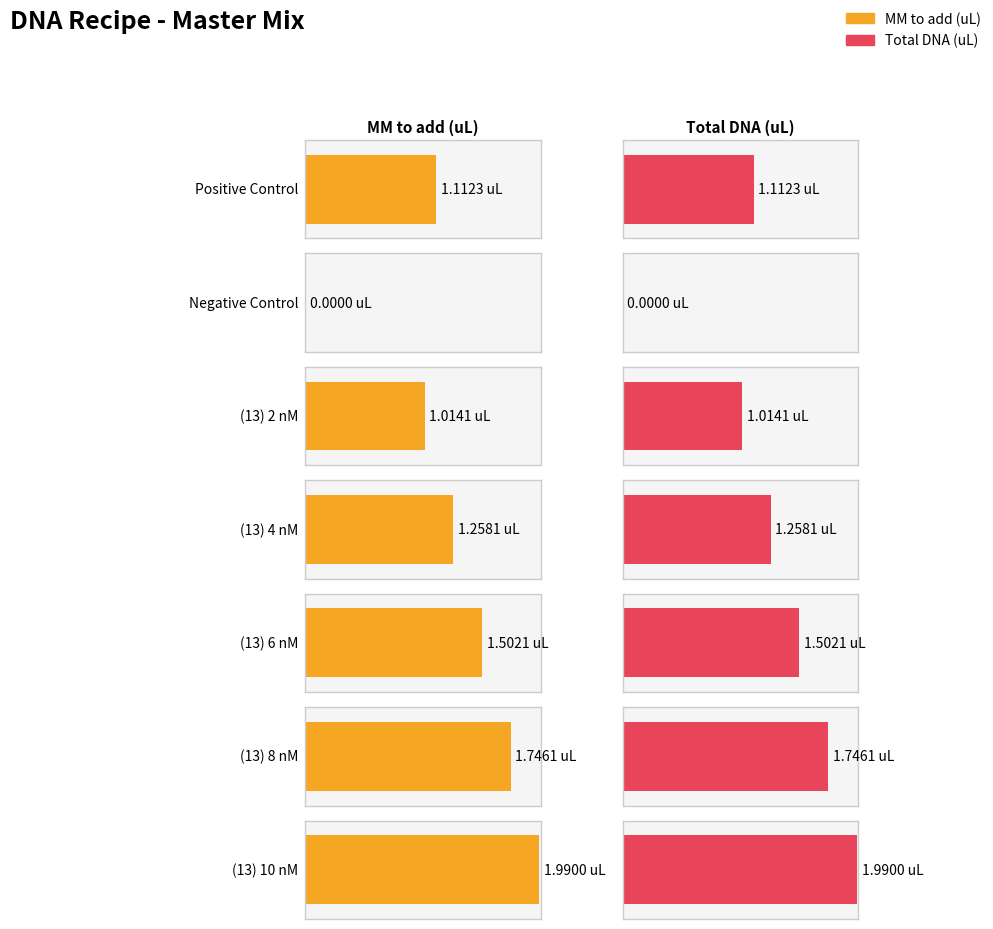

Reading right to left, what are all the values shown in this chart?

Average utilization: 2.0	1.7	1.5	1.3	1.0	0.0	1.1
Total DNA (uL): 2.0	1.7	1.5	1.3	1.0	0.0	1.1